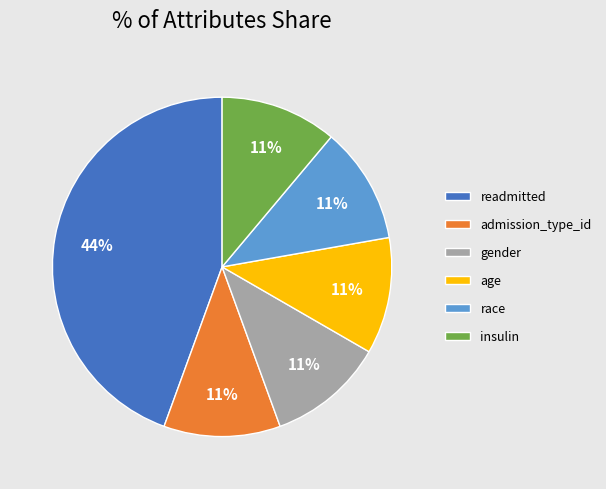

To the nearest percent, what percentage of the pie is age?

11%